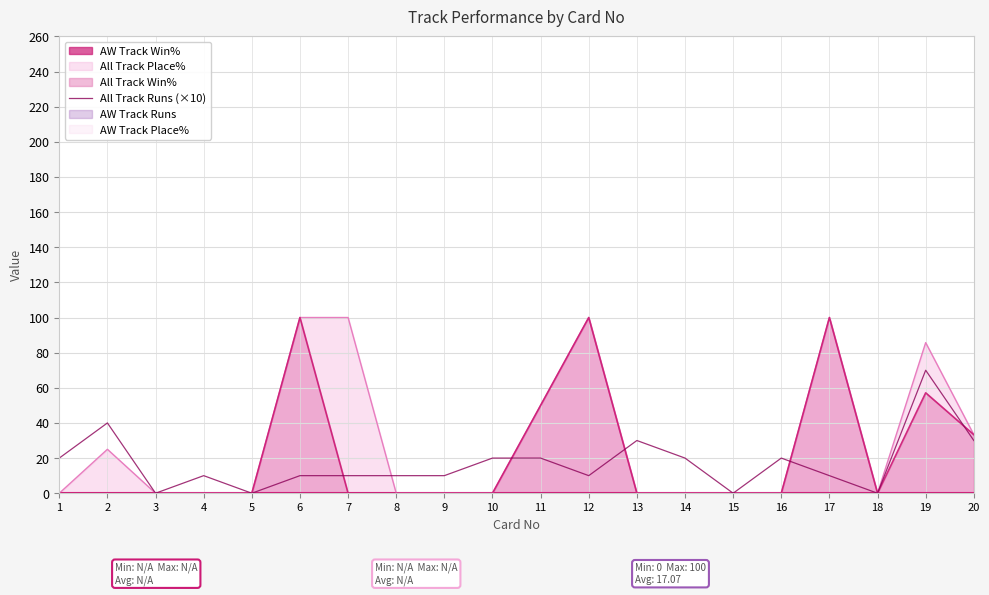

What is the maximum value for All Track Place%?

100.0